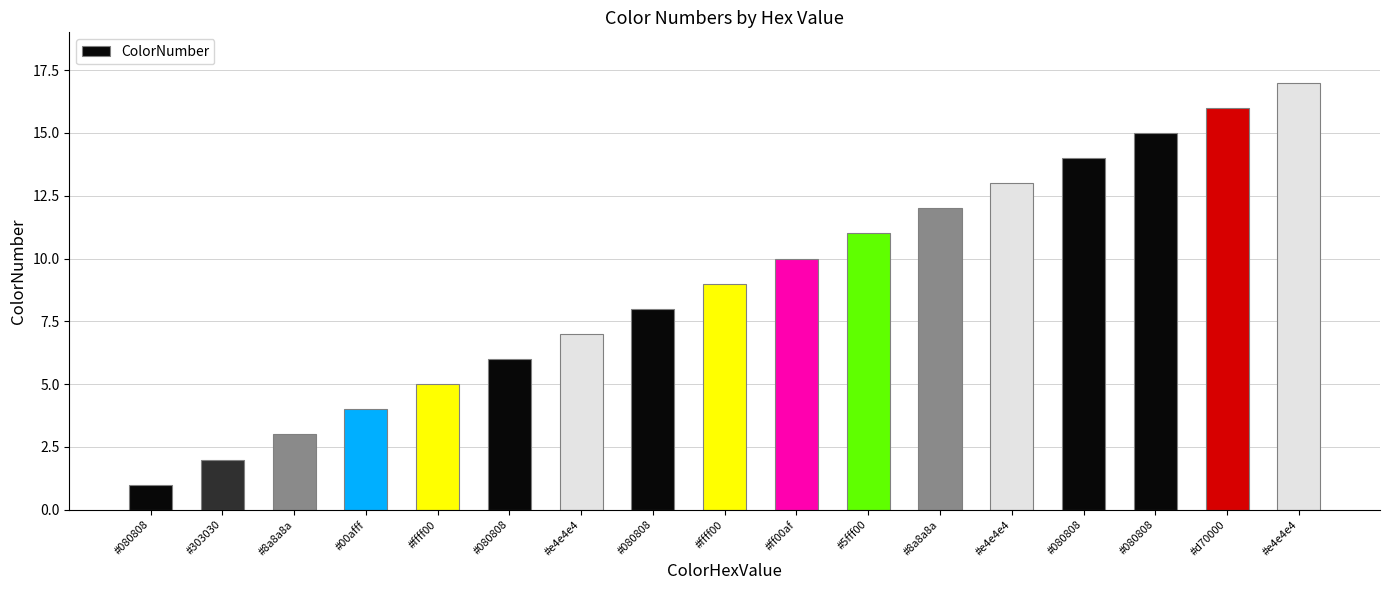

How many bars are there in total?

17